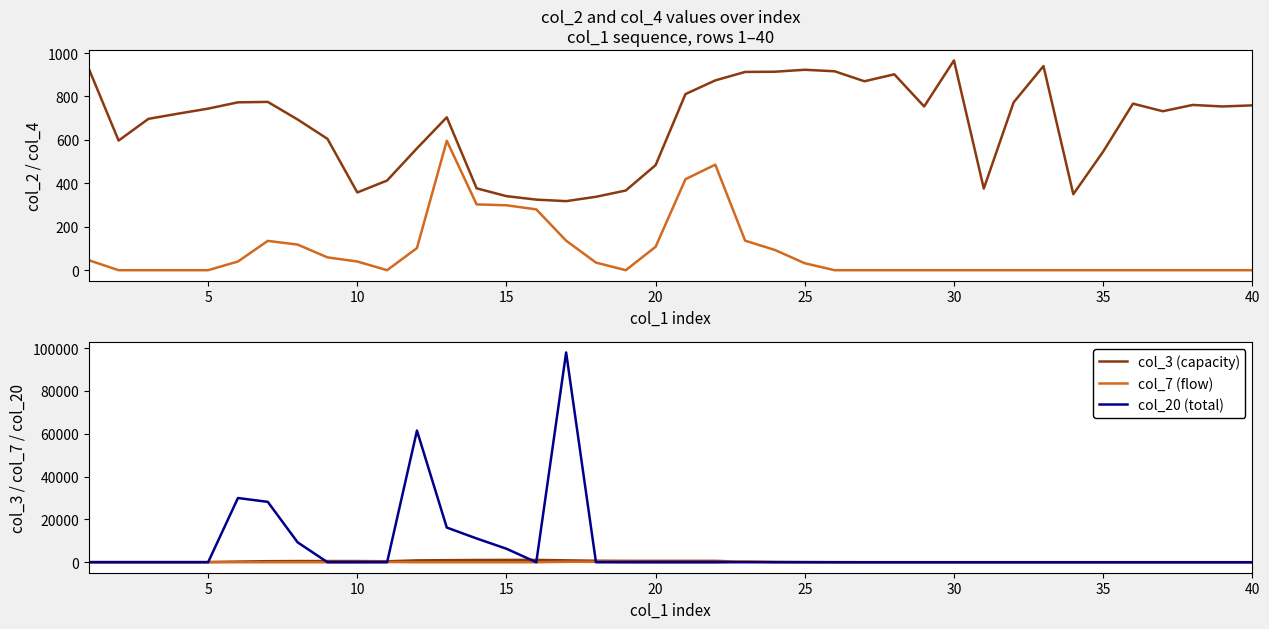

How many times do col_3 (capacity) and col_2 (value) cross each other?

2